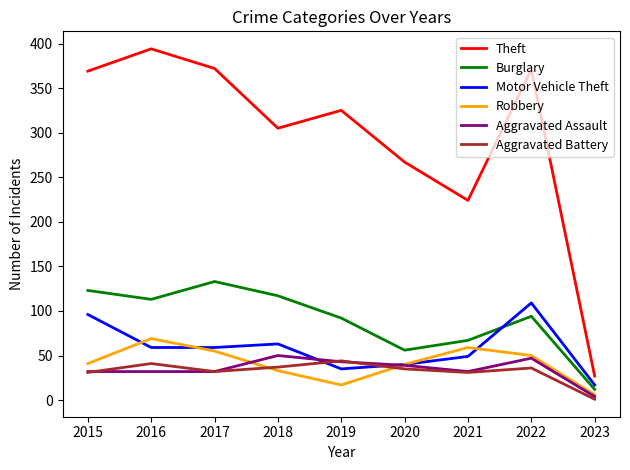

Where is the first local minimum for Theft?

2018